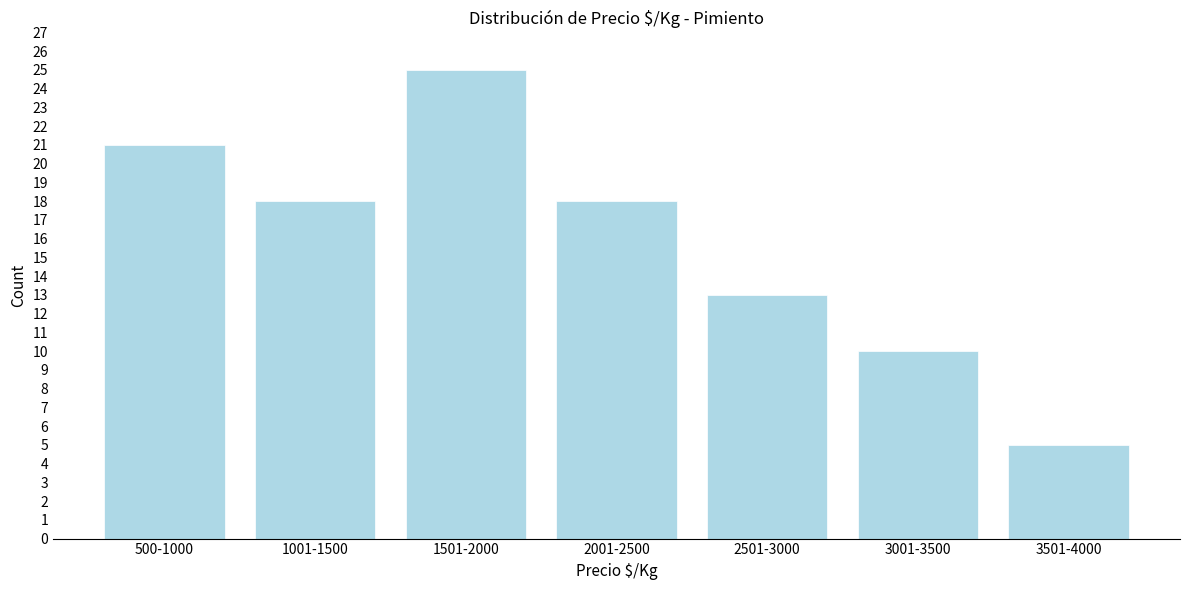

Reading right to left, extract all data points from this chart.

5	10	13	18	25	18	21